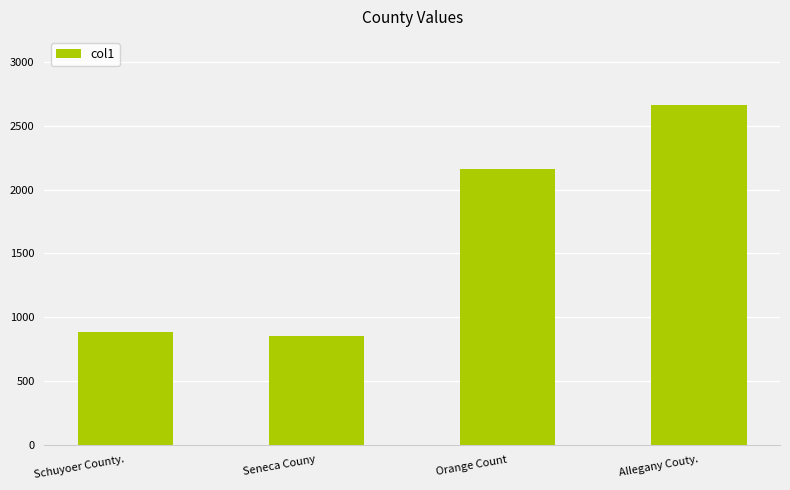

How many data points does each series have?

4